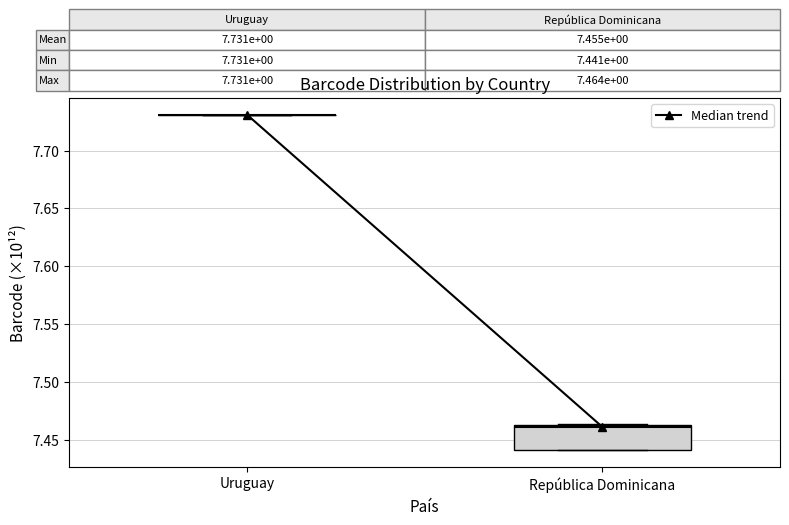

Which box is the tallest, from its lower edge to its upper edge?

República Dominicana